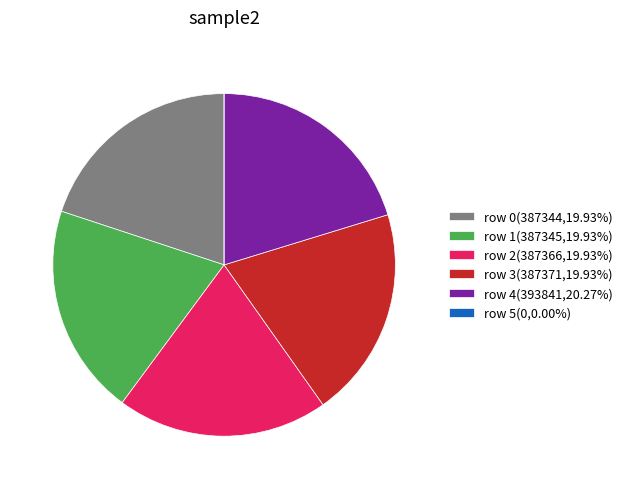

Is row 3 the majority of the pie?

No